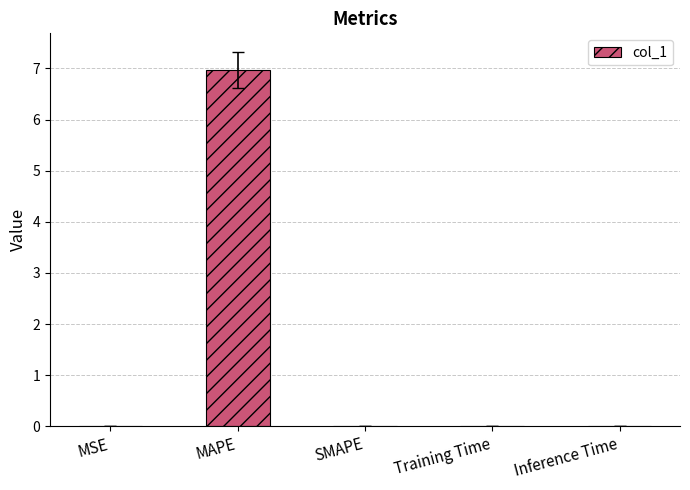

What is the change in value from MAPE to SMAPE?

-7.0